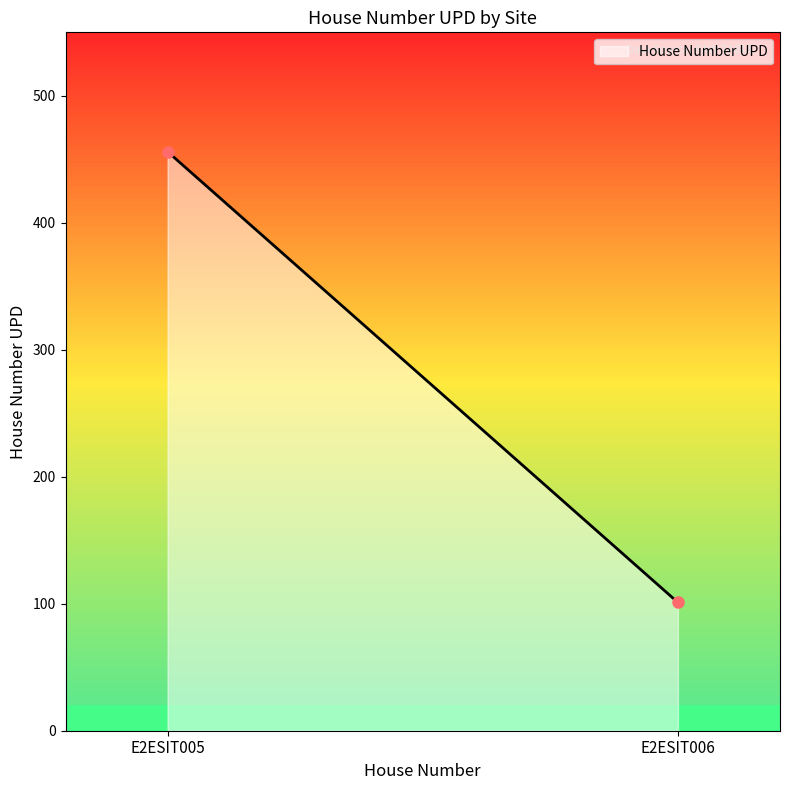

Between E2ESIT005 and E2ESIT006, which is larger?

E2ESIT005